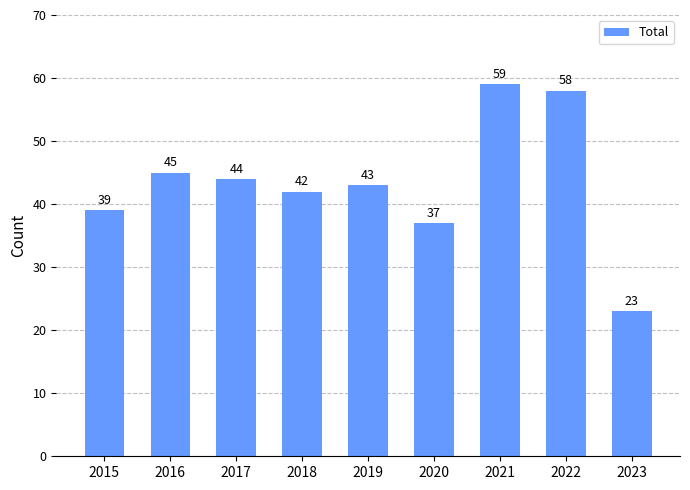

Where does the data first go above 43?

2016